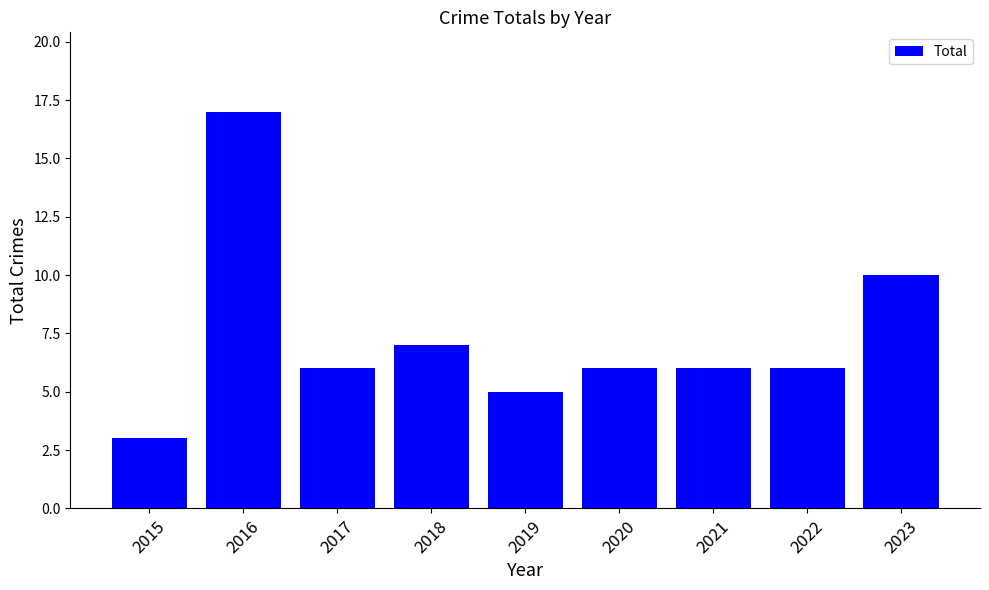

Which category has the highest value across all series?

2016